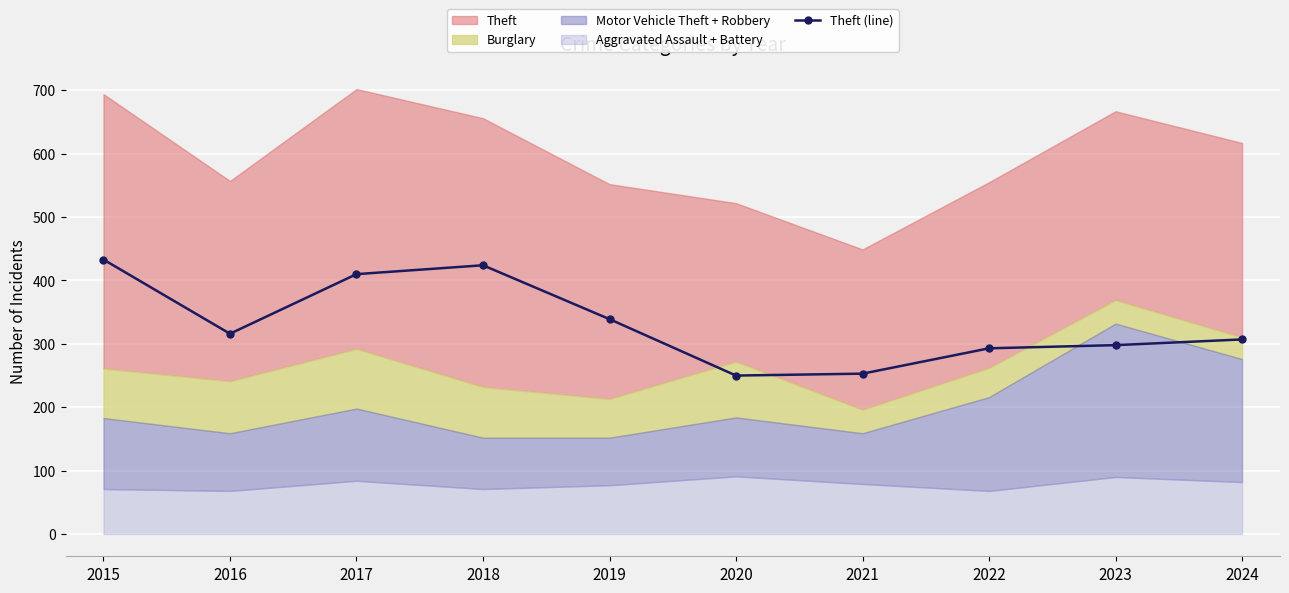

Which has a higher value, 2024 or 2021?

2024